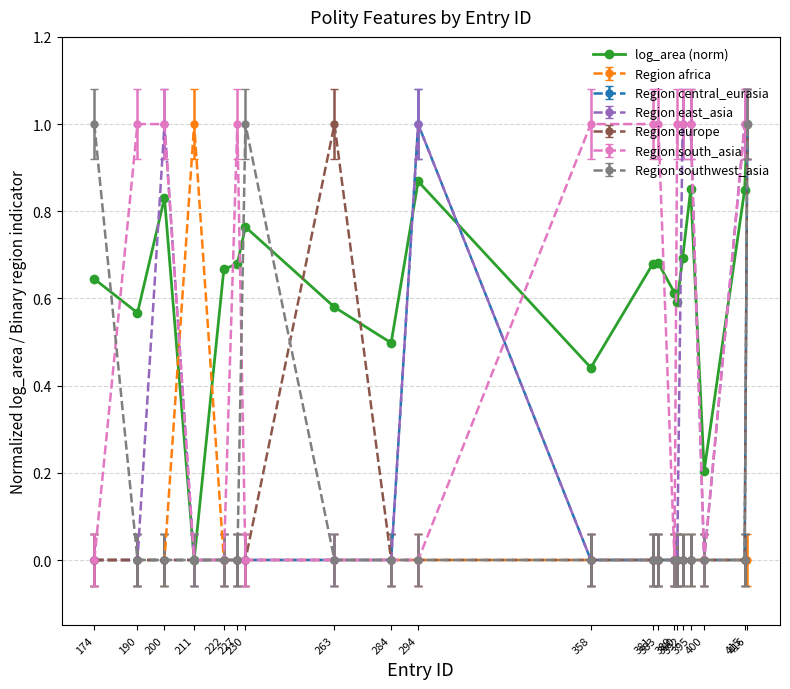

What is the value of the Region east_asia point at the 16th from the left?

1.0